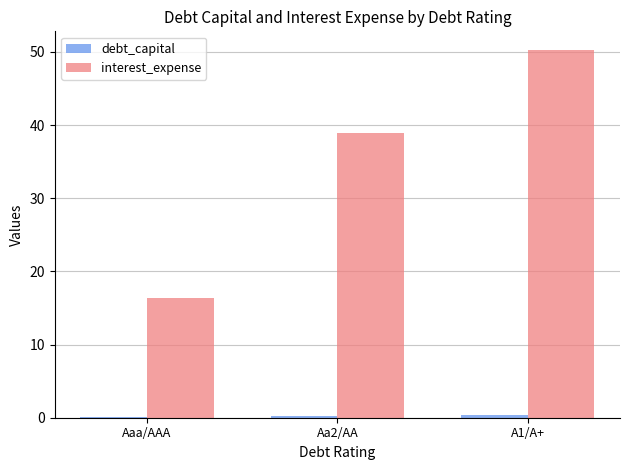

What is the sum of all interest_expense values?

105.6